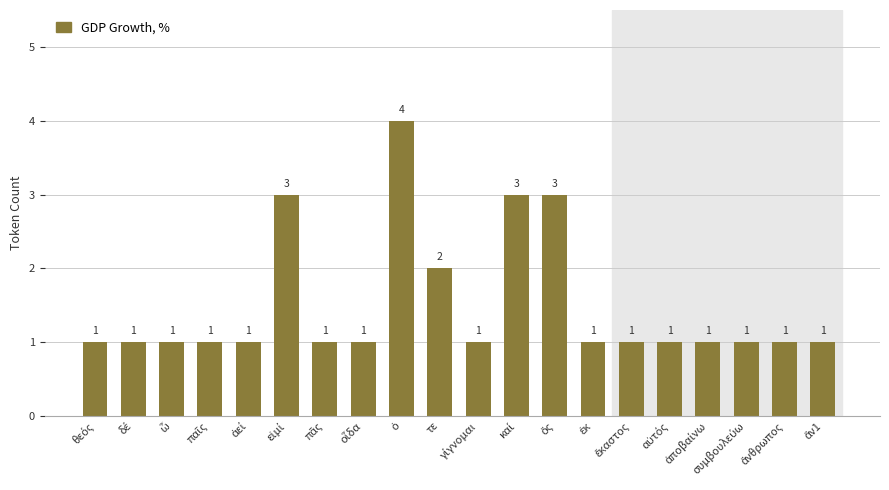

At which label is the value closest to 2?

τε